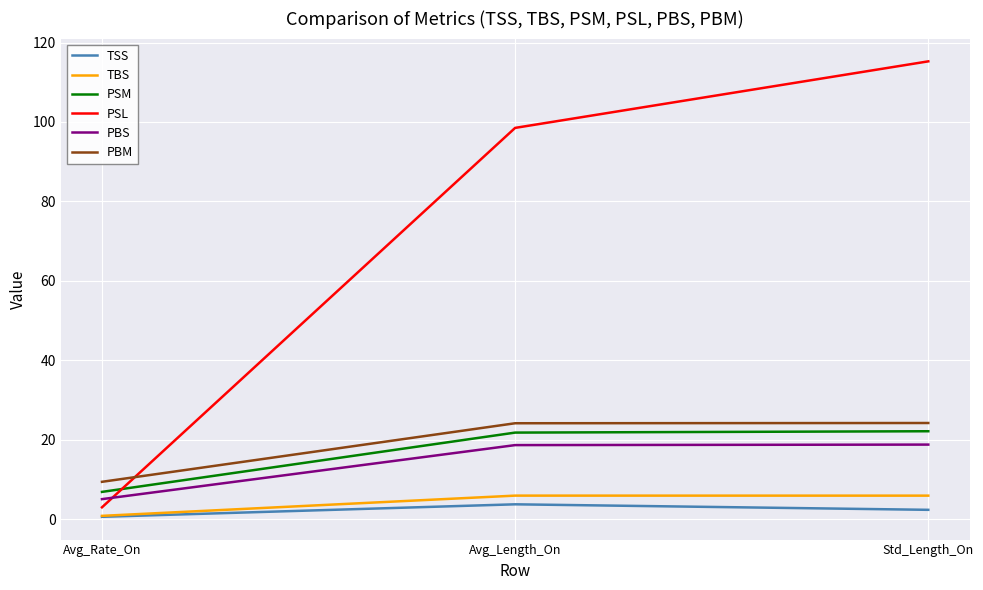

At which category is the sum across all series the highest?

Std_Length_On